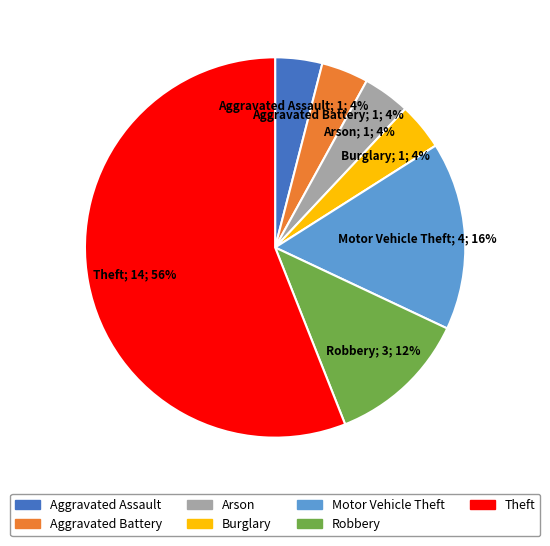

Is Theft the majority of the pie?

Yes